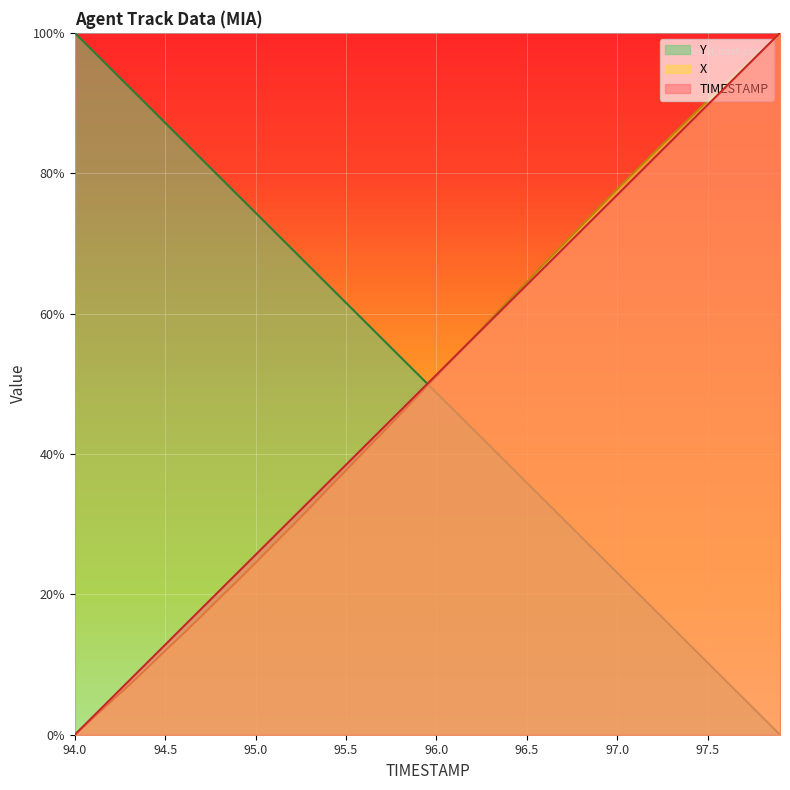

Does the chart display data point markers on the line(s)?

No